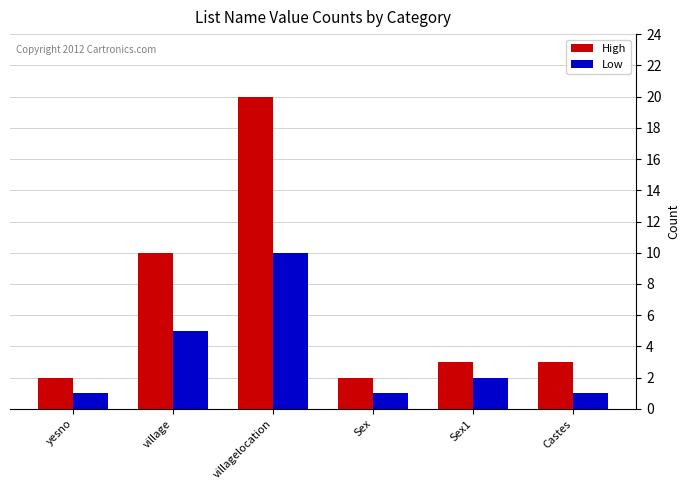

How many categories are shown in the chart?

6